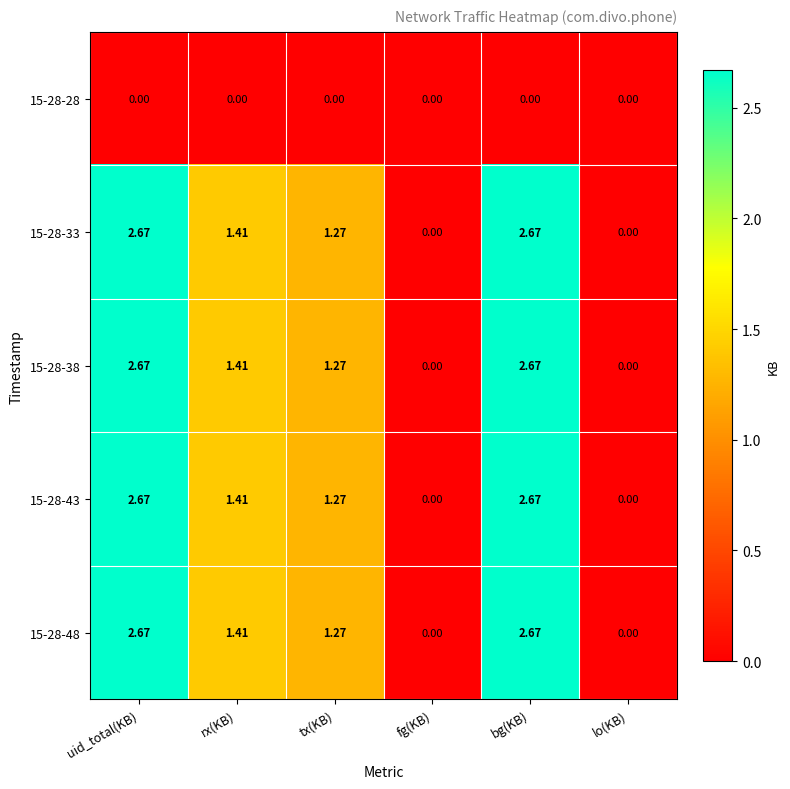

At which label is 15-28-33 closest to 1?

tx(KB)